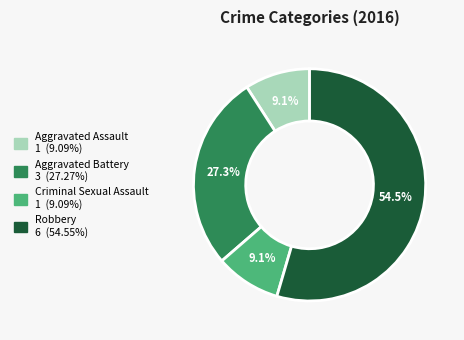

To the nearest percent, what is the average slice percentage?

25%